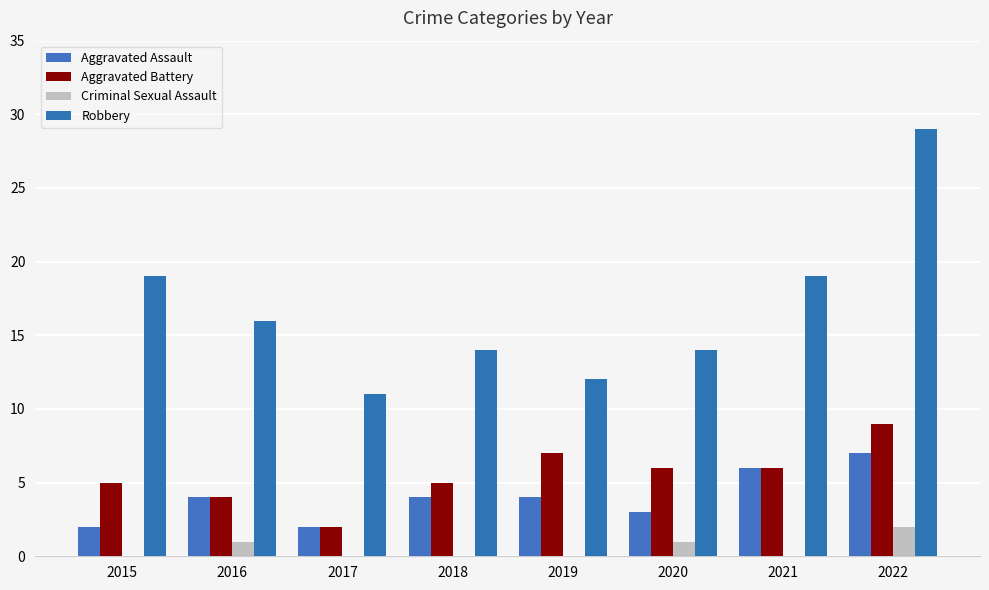

What is the average value of the Robbery series?

17